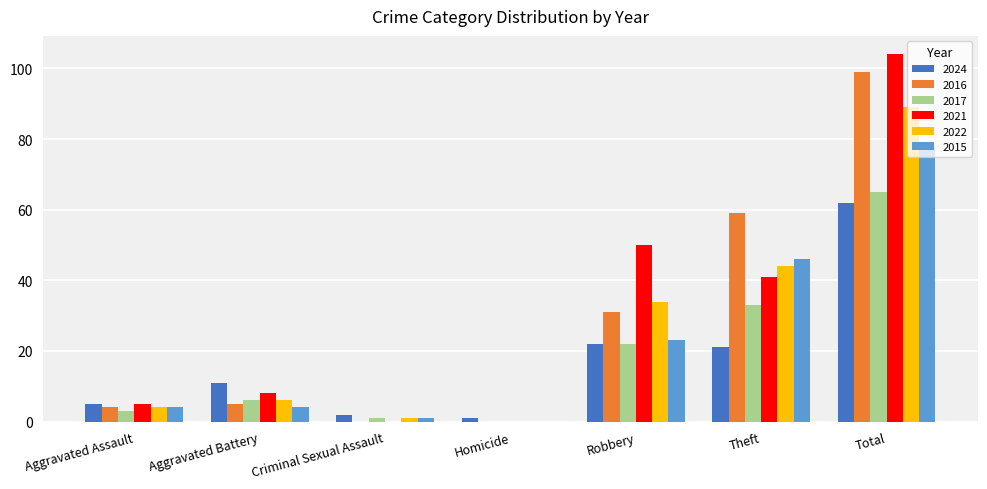

What value does the 2022 series have at Total, to the nearest 10?

90